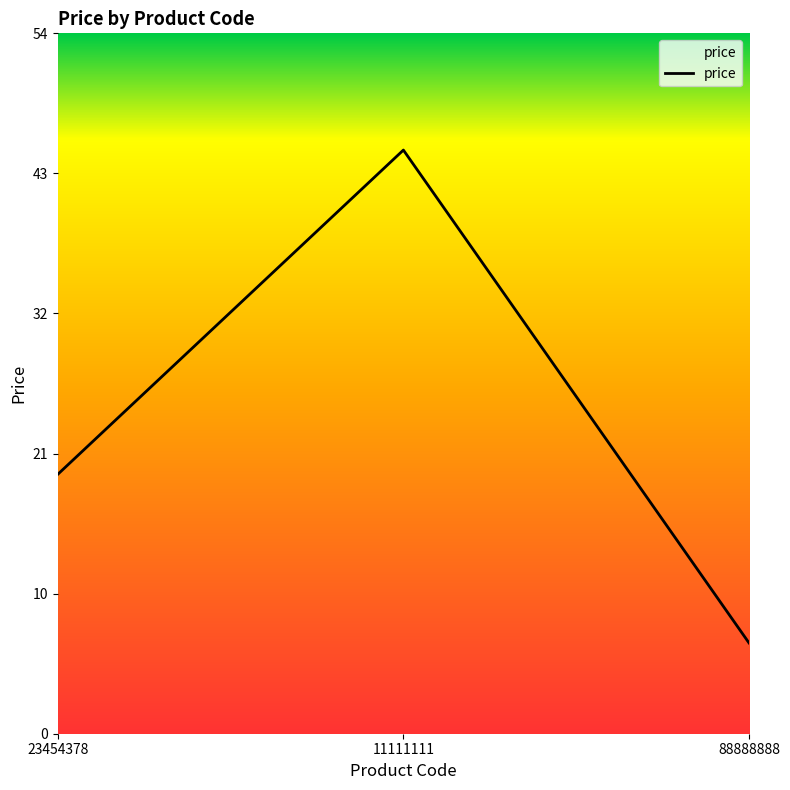

Rank the categories by value from highest to lowest.

11111111, 23454378, 88888888